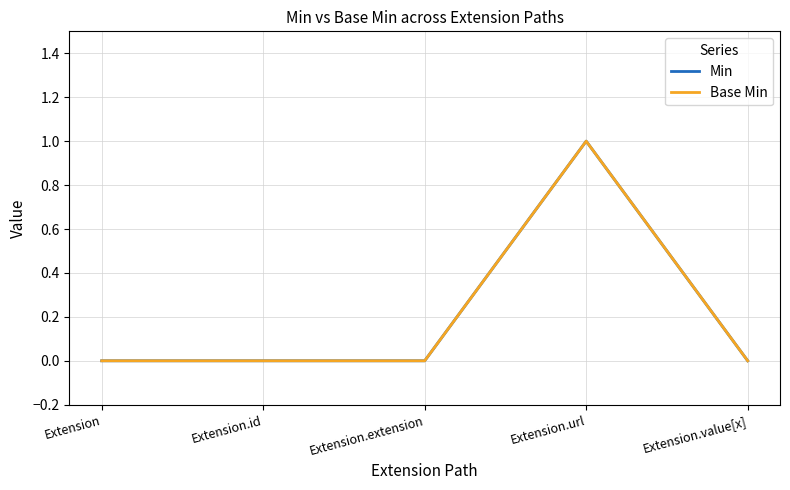

How many values in Base Min are above zero?

1